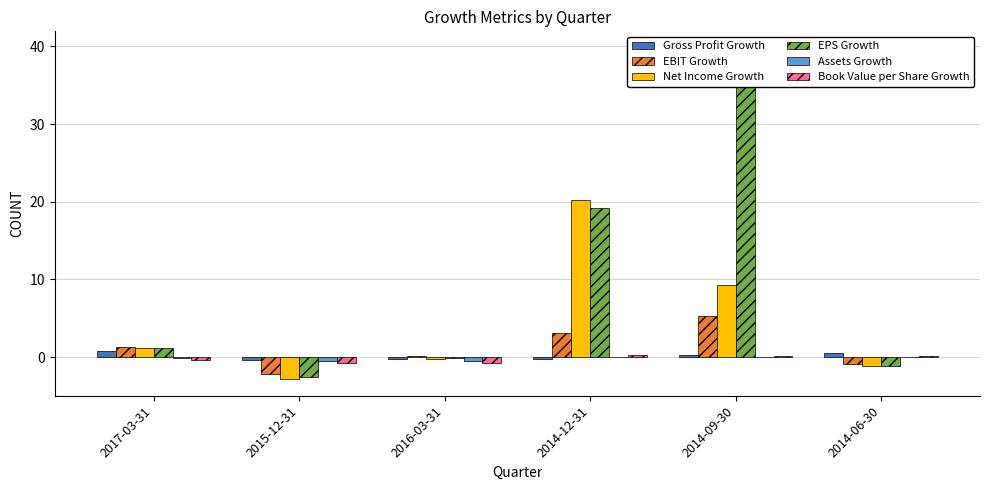

Count the number of categories in the chart.

6